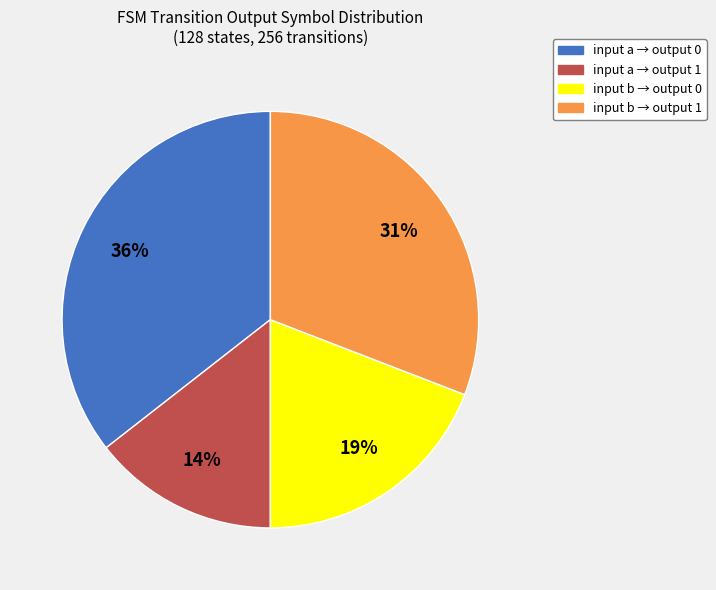

To the nearest percent, what is the average slice percentage?

25%